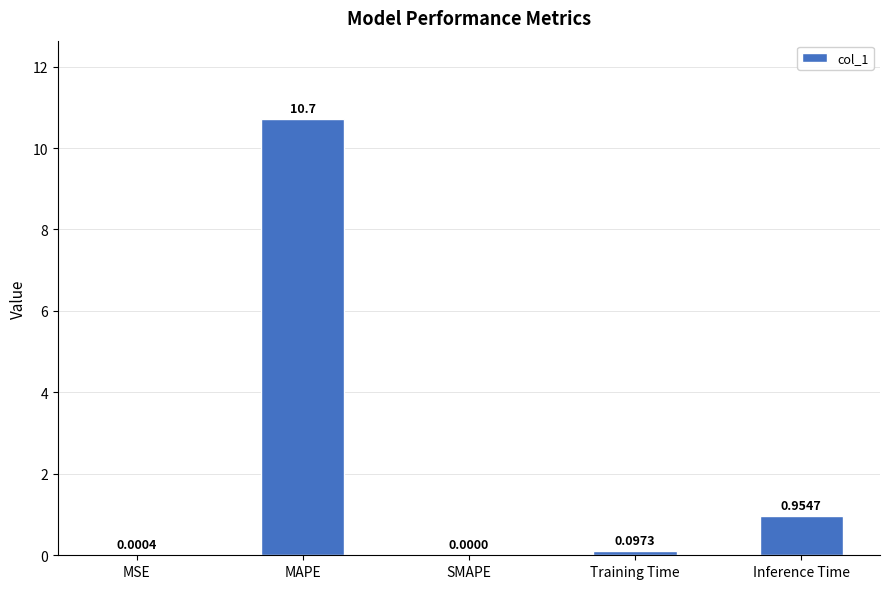

What is the change in value from MSE to Training Time?

+0.1